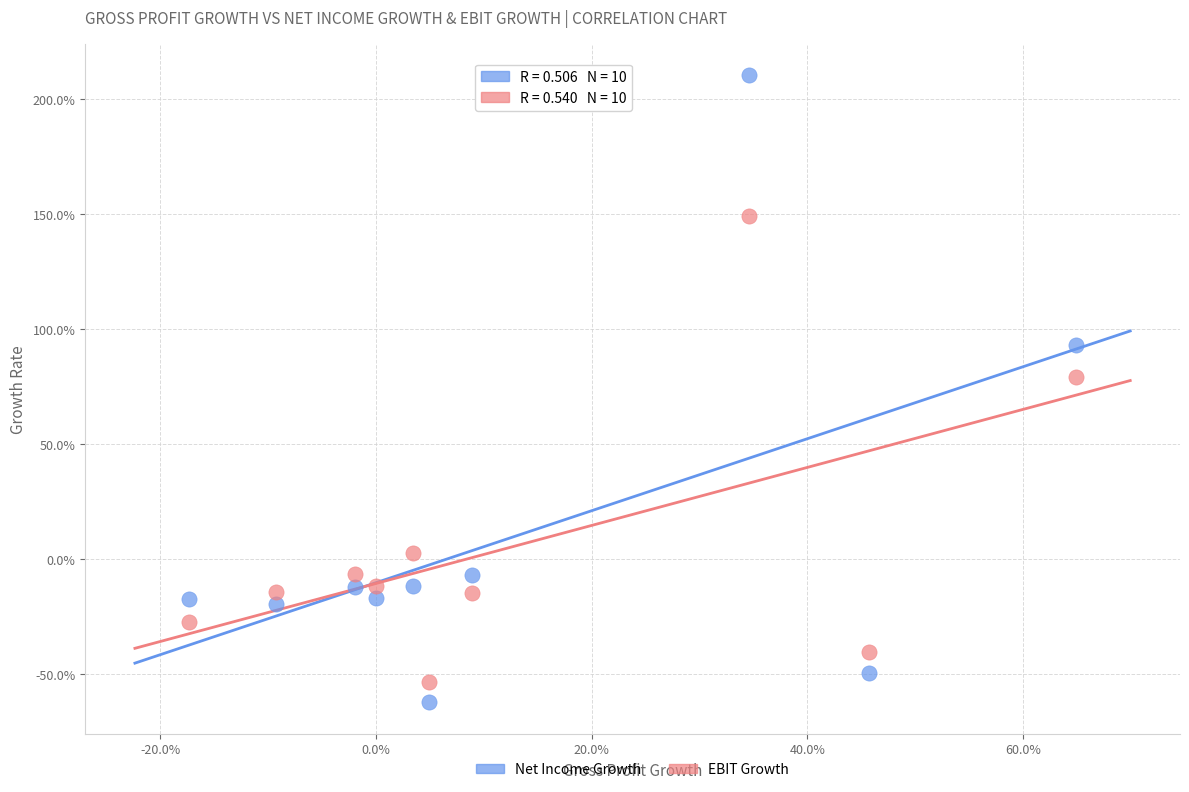

Which series has the largest Y range (max minus min)?

Net Income Growth